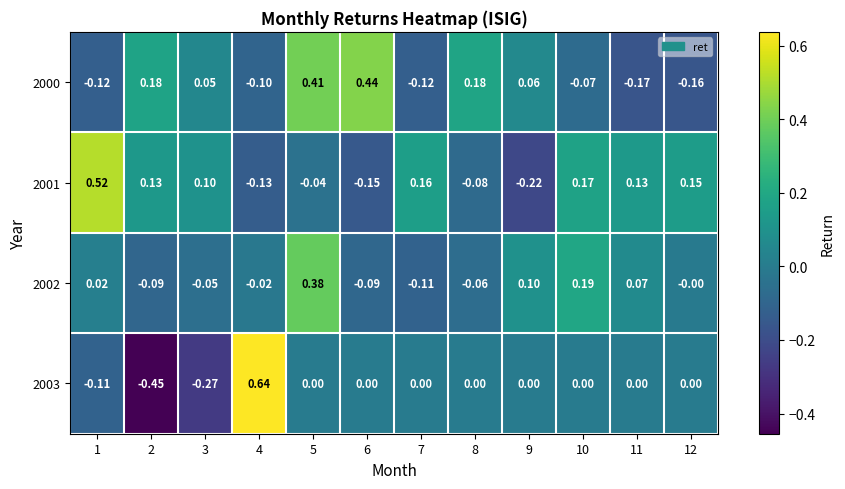

Is the value of 2001 at 7 greater than the value of 2000 at 1?

Yes